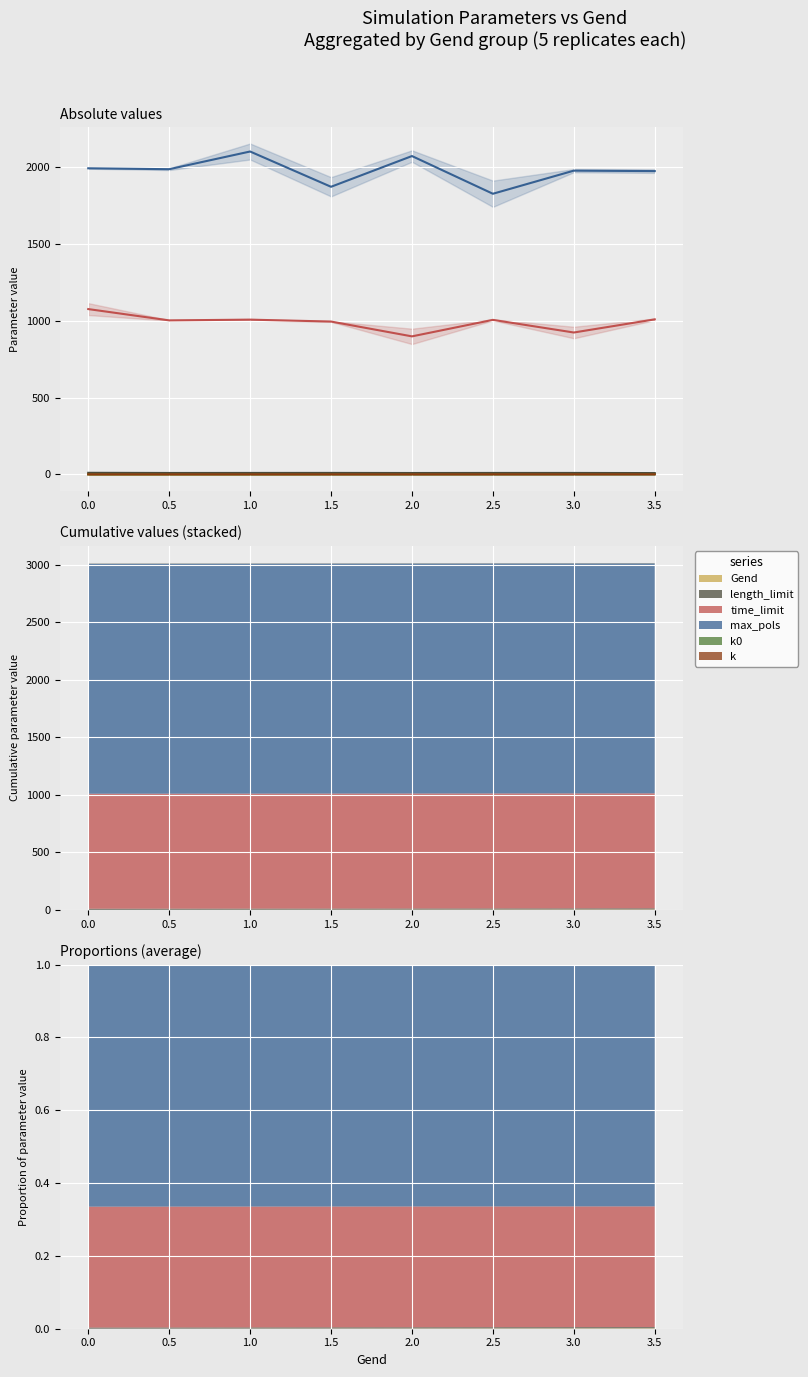

How many interior local peaks does the k series have?

1